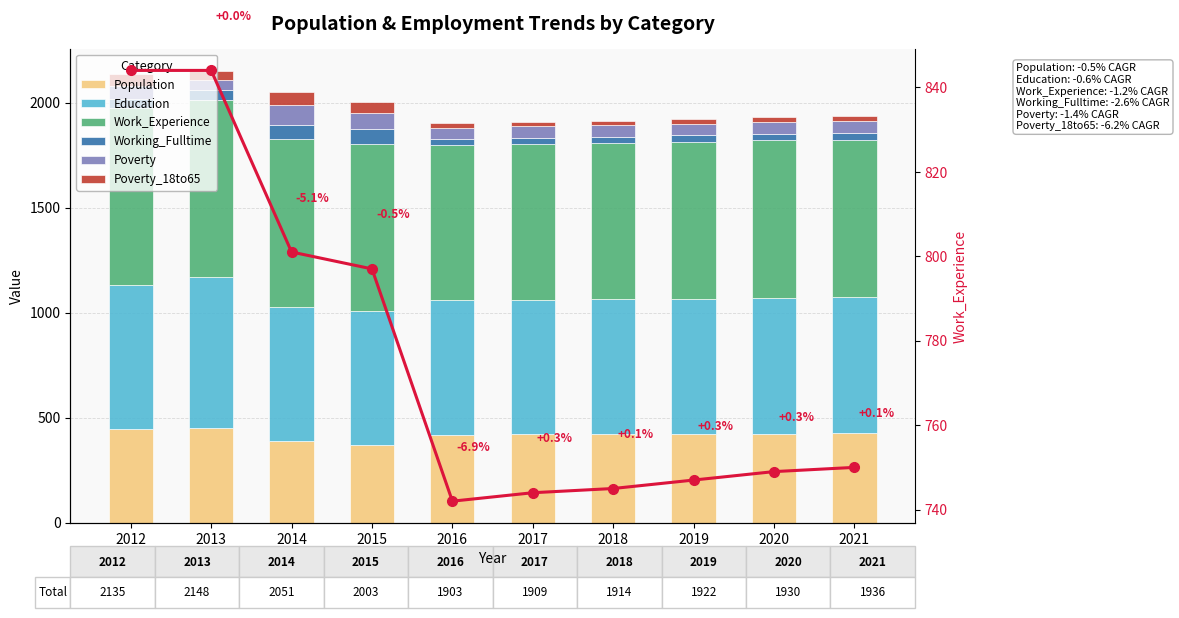

Is it true that Education equals 686 at 2012?

True